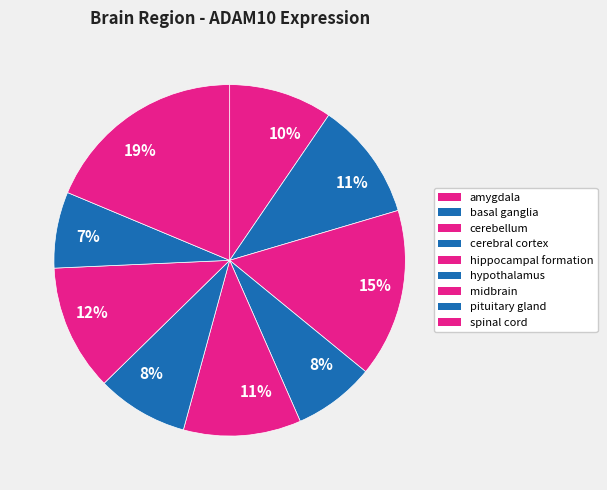

How many segments does this pie chart have?

9